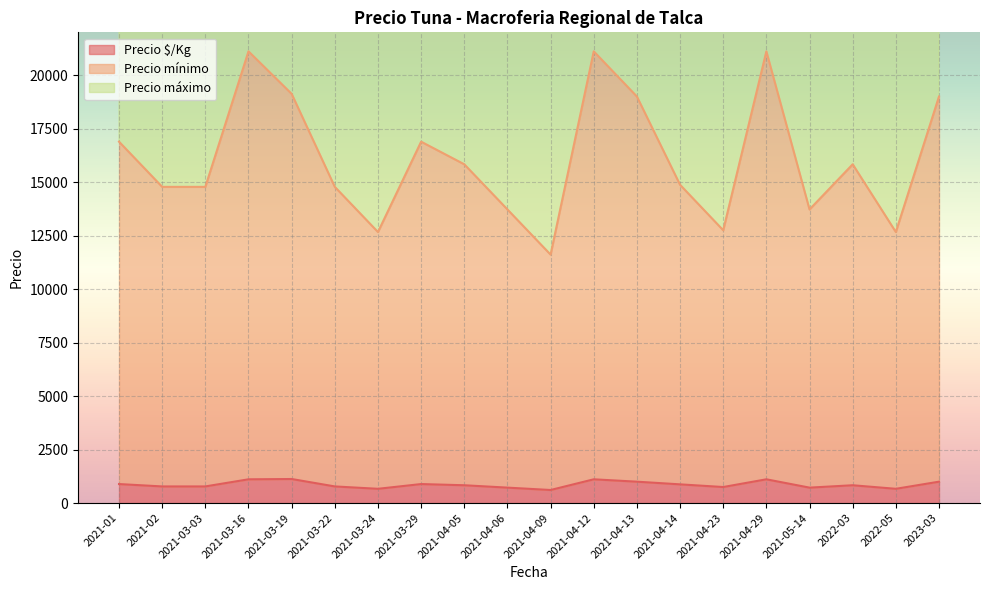

Where is the first local minimum for Precio mínimo?

2021-03-24